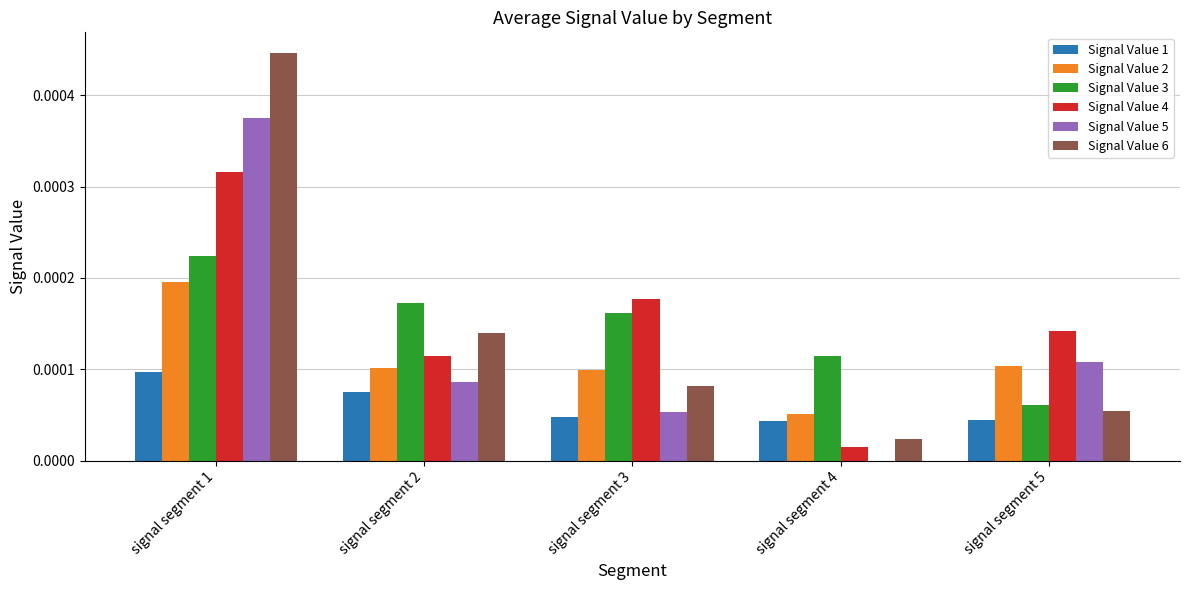

Between signal segment 1 and signal segment 5, which series saw the biggest shift?

Signal Value 6